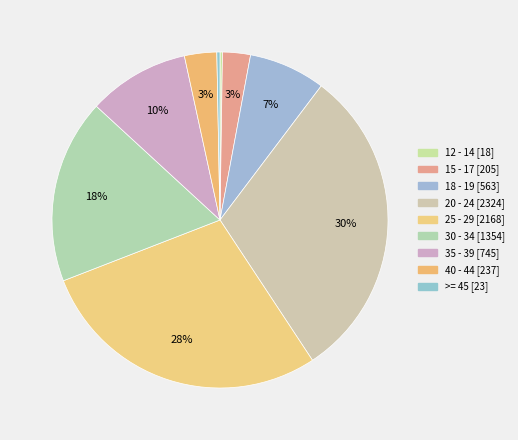

Is 12 - 14 the majority of the pie?

No